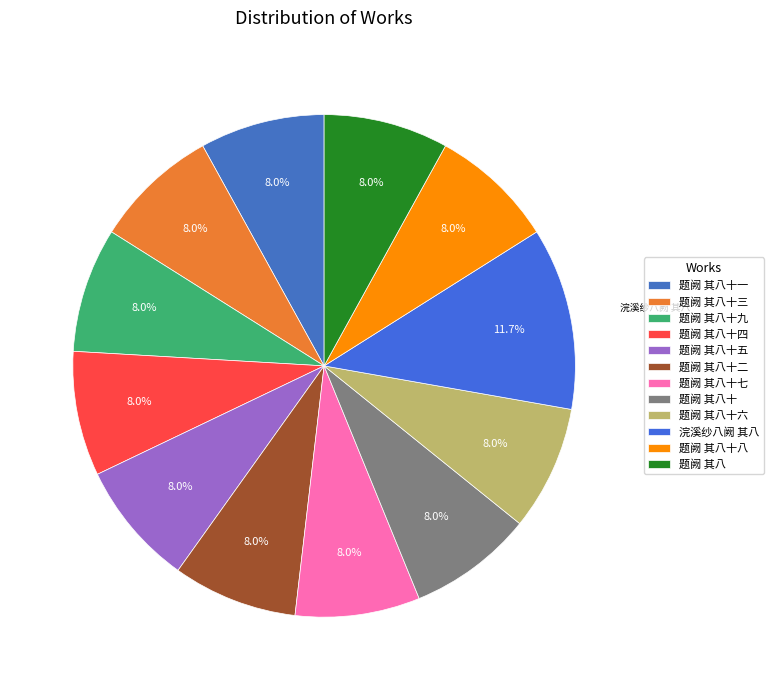

Approximately how many times larger is the value at 题阙 其八十八 compared to 题阙 其八十五?

1.0